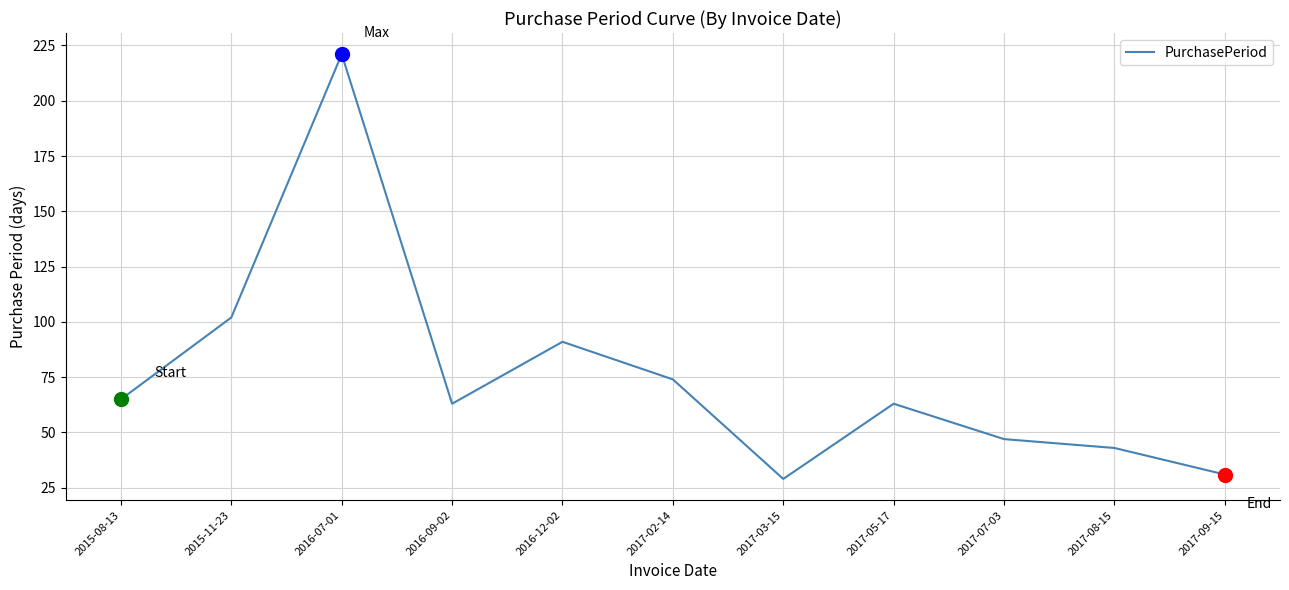

What is the change in value from 2016-12-02 to 2017-07-03?

-44